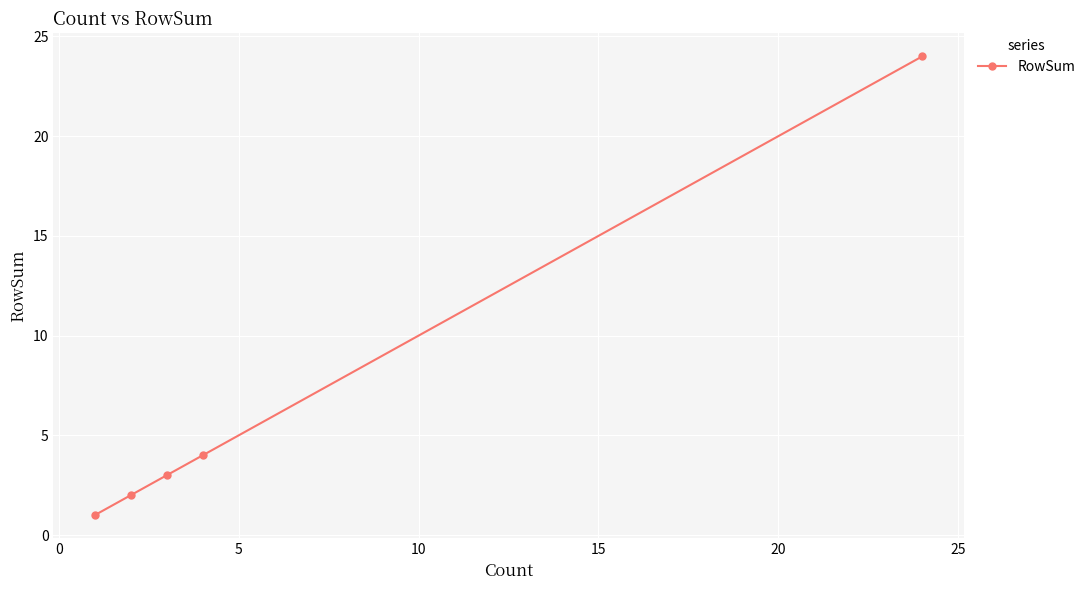

What is the difference between the maximum and minimum values?

23